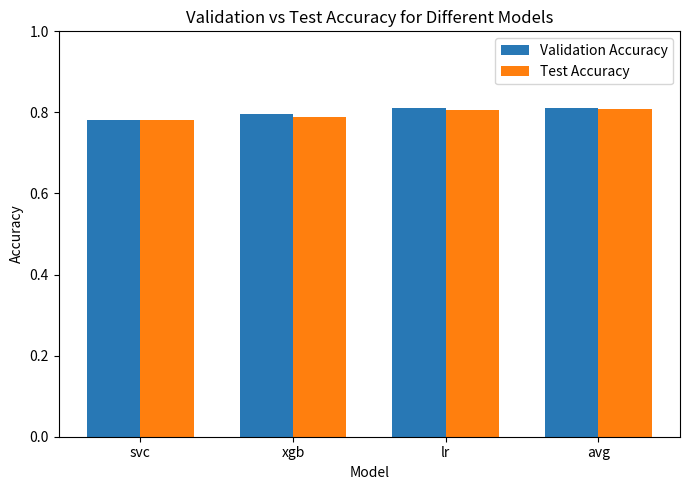

What are all the series names shown in the legend?

Validation Accuracy, Test Accuracy